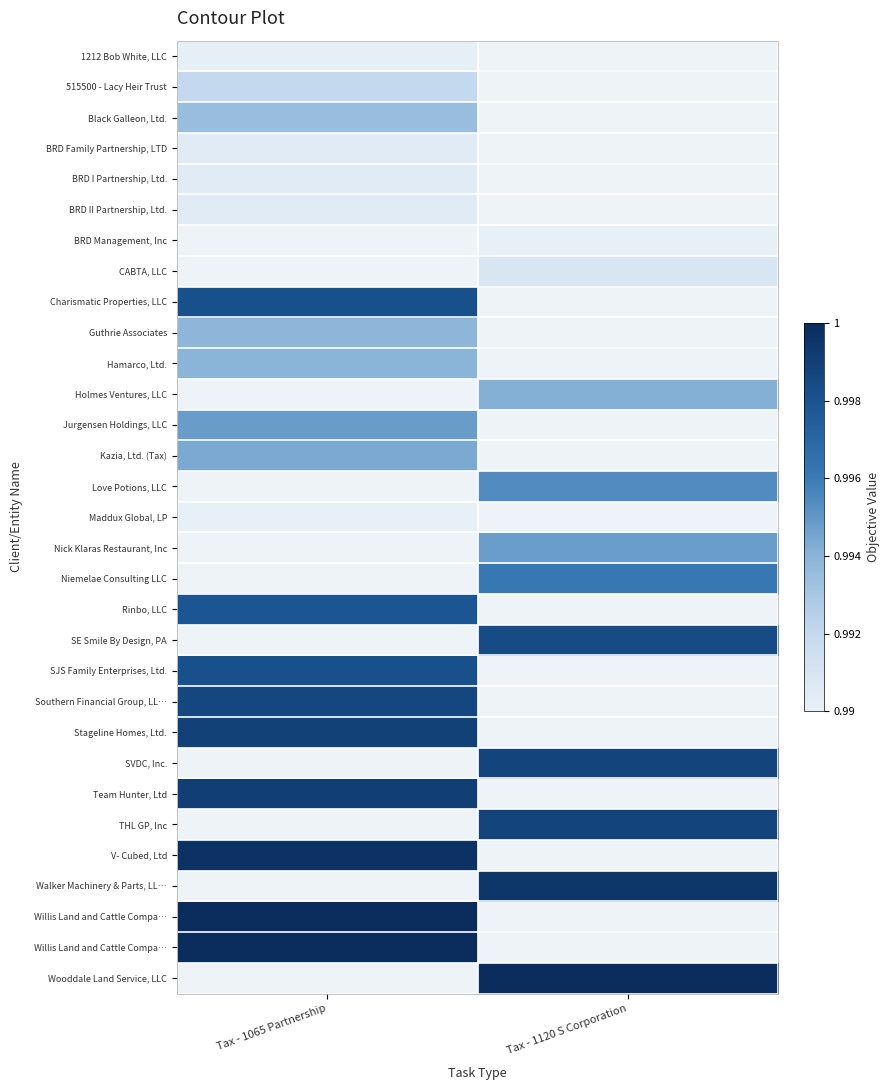

At how many categories does at least one series exceed 0?

2